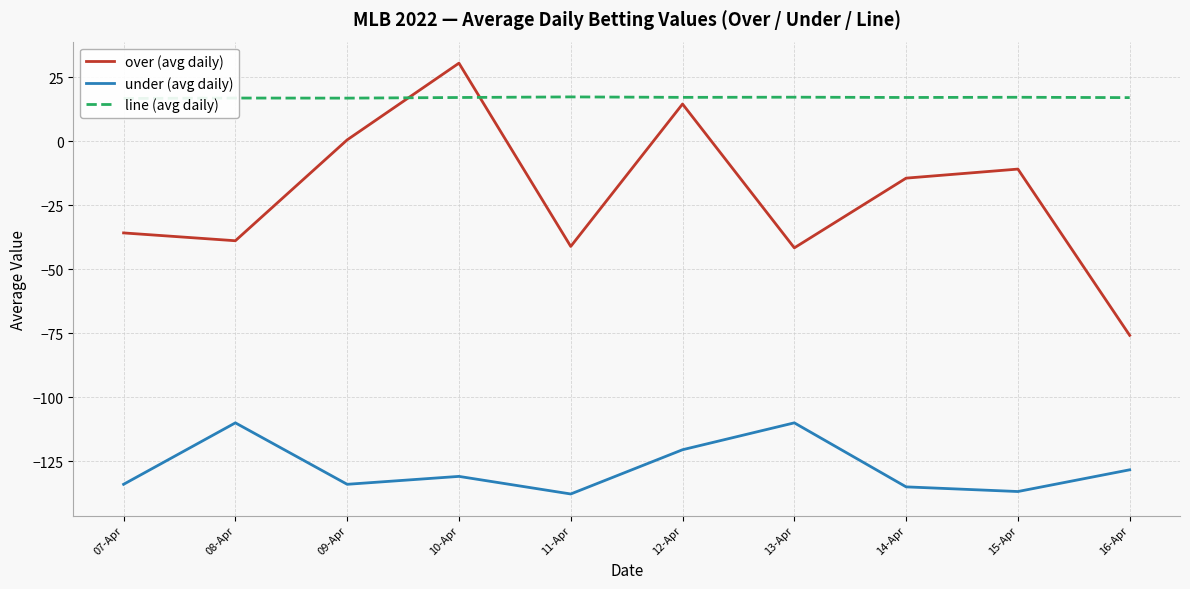

Which series has the largest total across all categories?

line (avg daily)